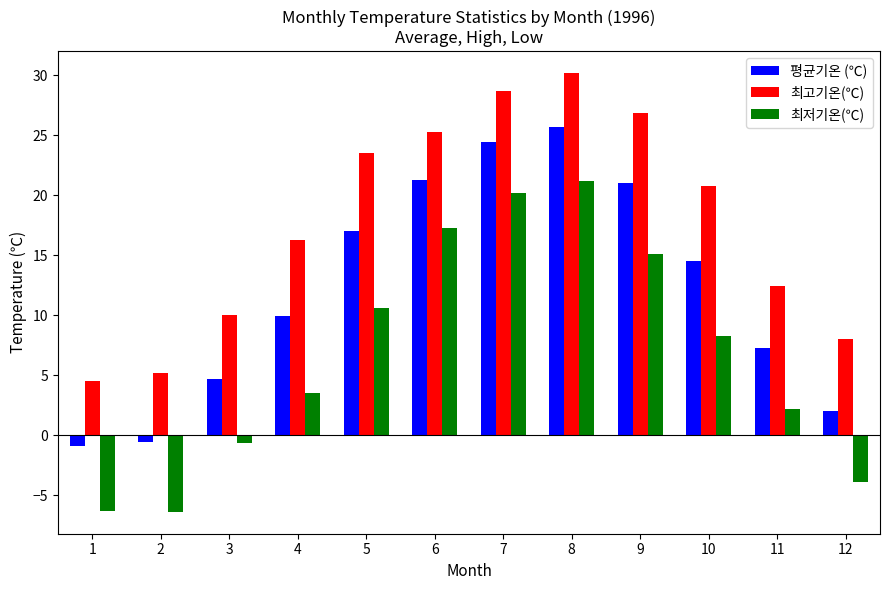

Rank the series by their maximum value, from highest to lowest.

최고기온(℃), 평균기온 (℃), 최저기온(℃)